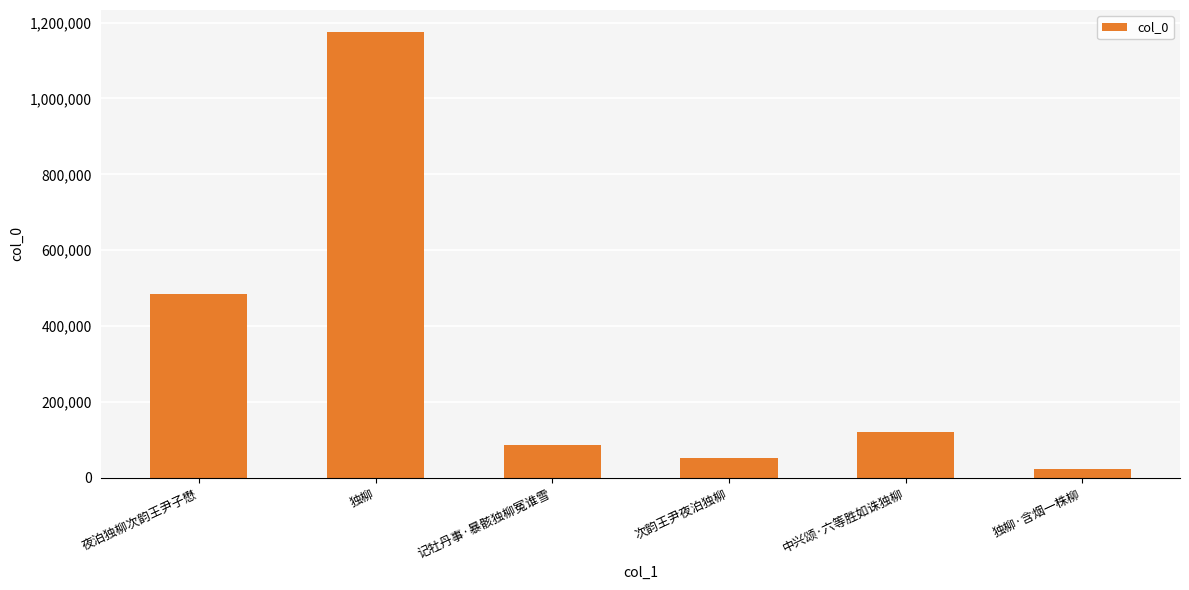

Where does the data first go above 121090?

夜泊独柳次韵王尹子懋